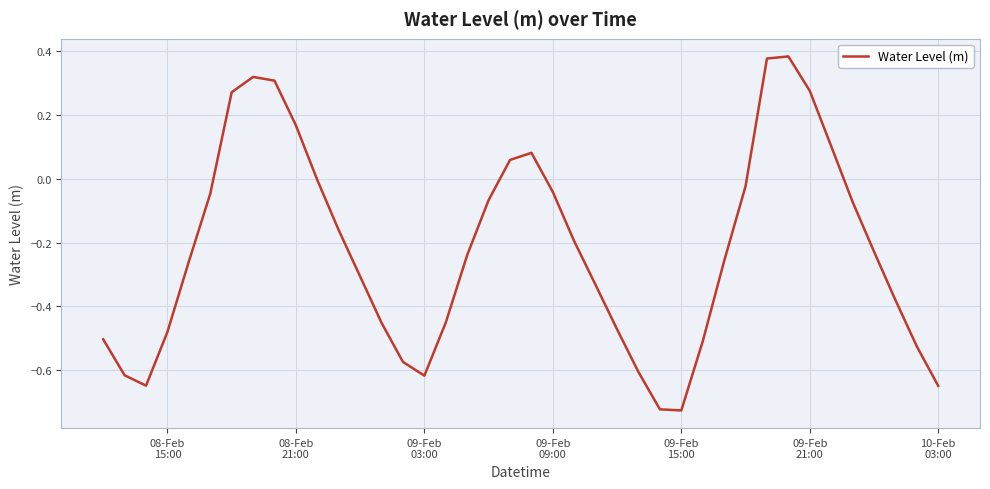

What is the difference between the maximum and minimum values?

1.1